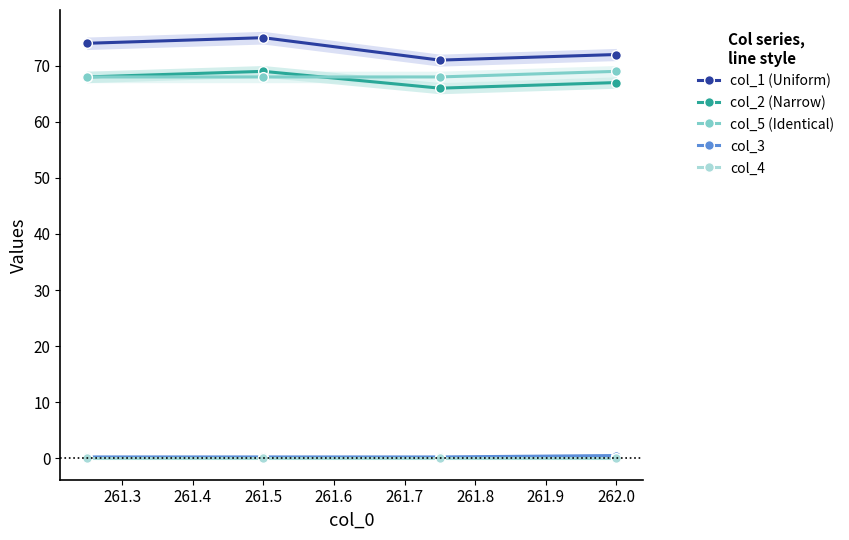

Does the chart display data point markers on the line(s)?

Yes